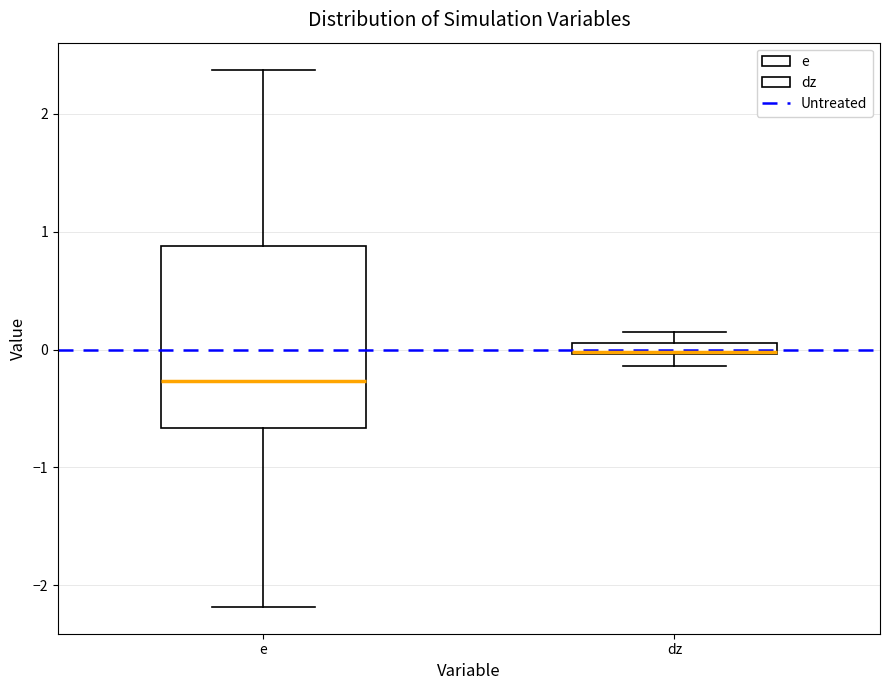

Where is the upper edge of the box for e on the y-axis? The values are not printed on the chart, so give them approximately, as read against the axis.

0.9